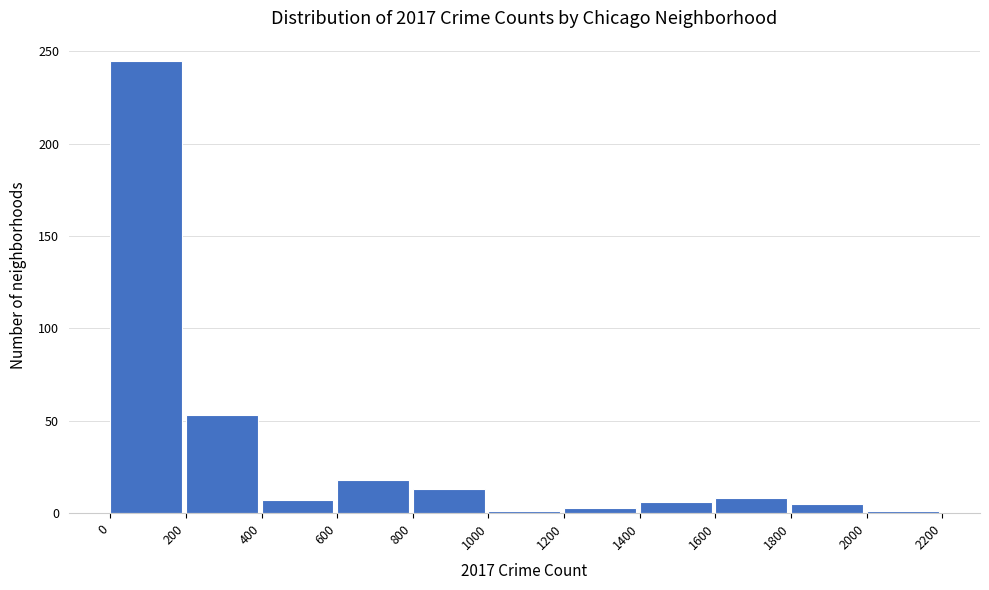

Which range on the x-axis has the tallest bar?

0 to 200